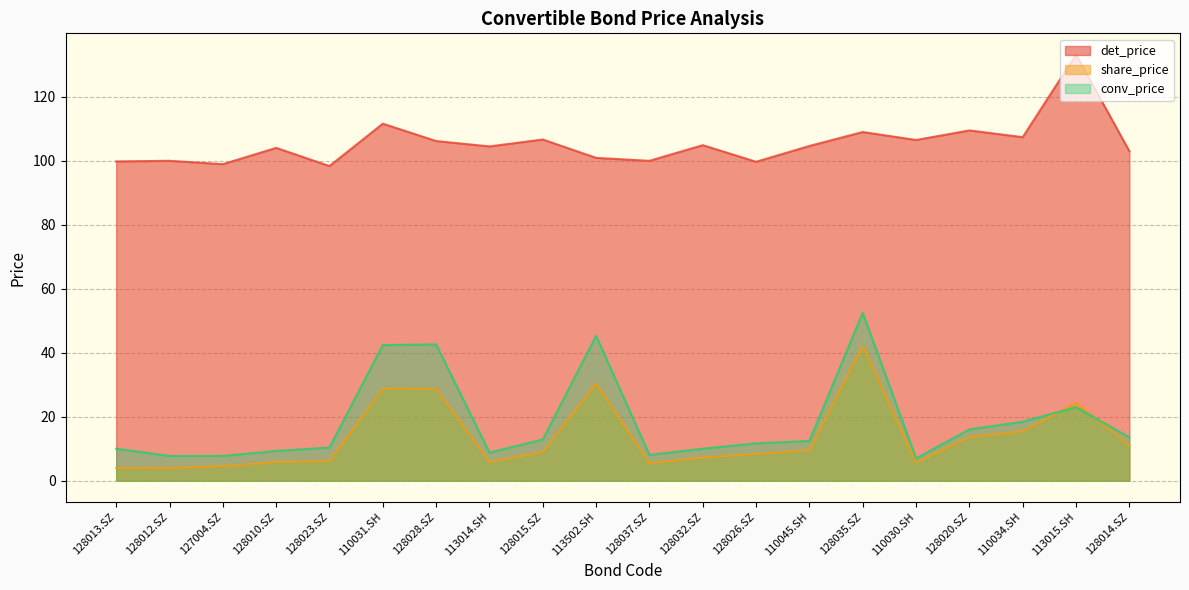

What is the label of the 8th point from the left?

113014.SH